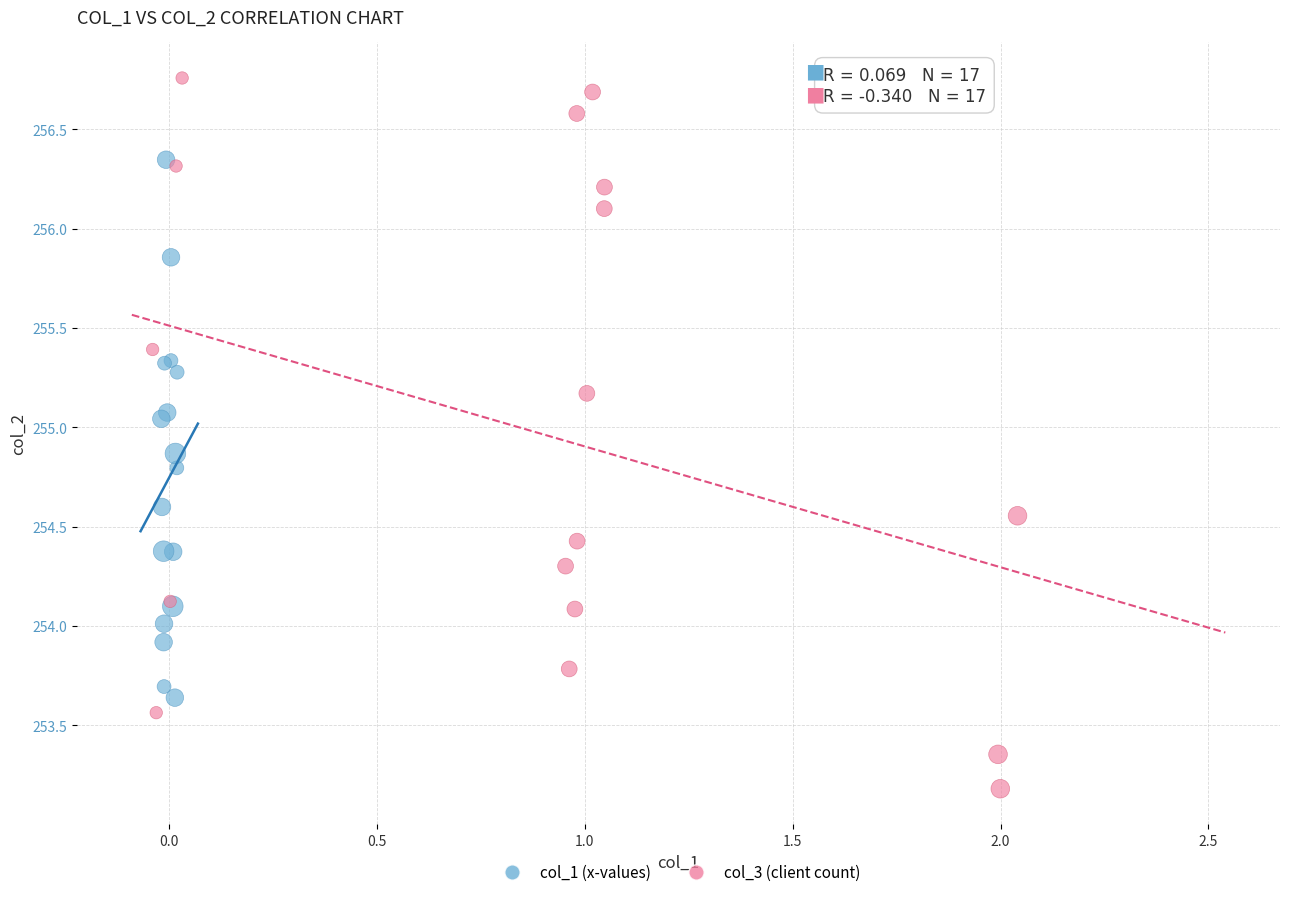

Which series has the widest spread of Y values?

col_3 (client count)